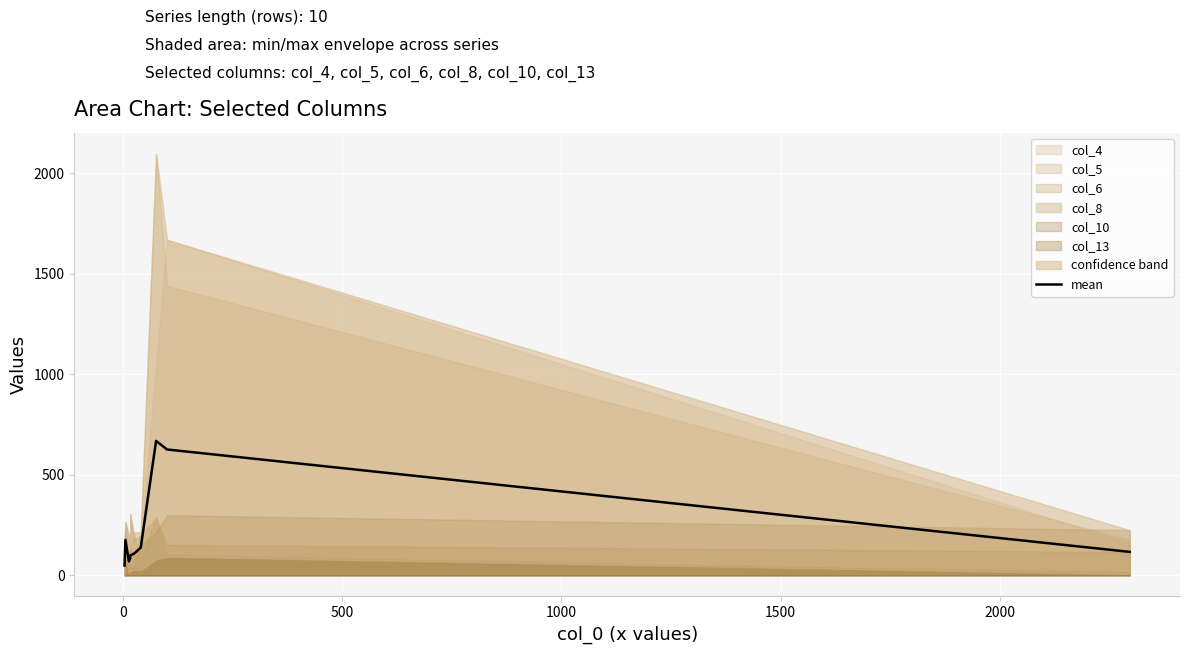

Reading right to left, extract all data points from this chart.

116.8	626.2	669.0	138.2	106.8	99.3	87.3	69.5	176.5	48.8